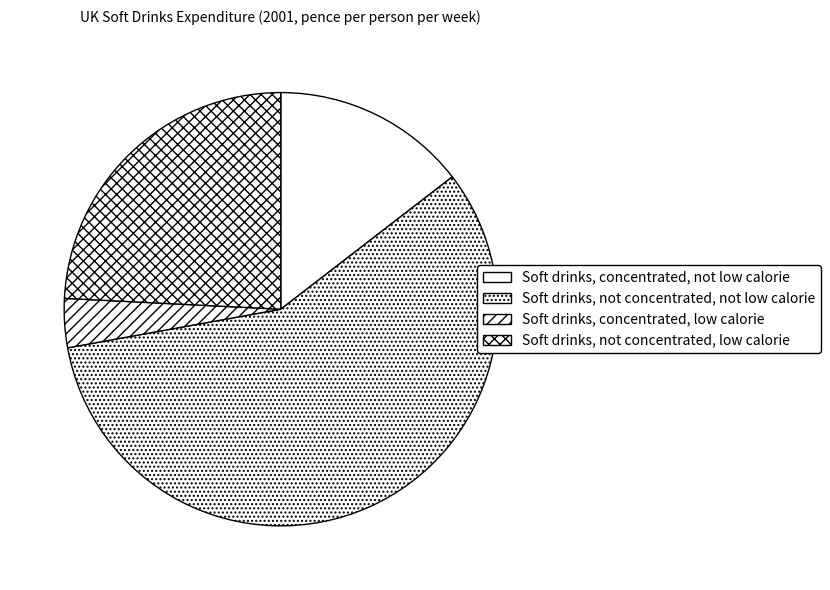

Between Soft drinks, concentrated, not low calorie and Soft drinks, not concentrated, low calorie, which is larger?

Soft drinks, not concentrated, low calorie